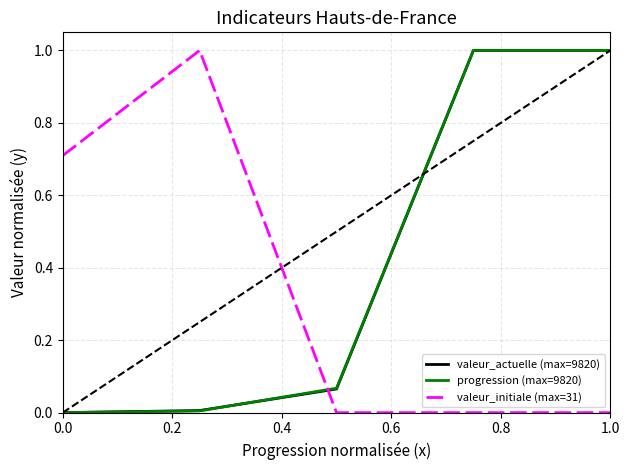

Is this an area chart (filled region under the line)?

No